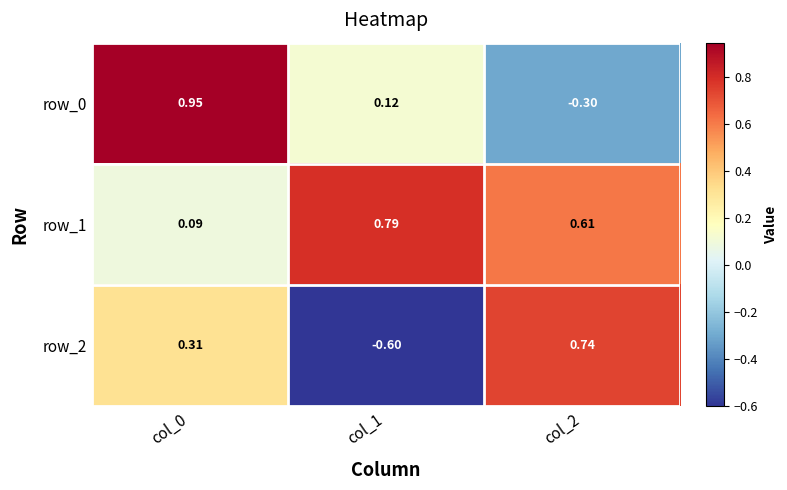

Is the value of row_0 at col_2 greater than the value of row_1 at col_1?

No